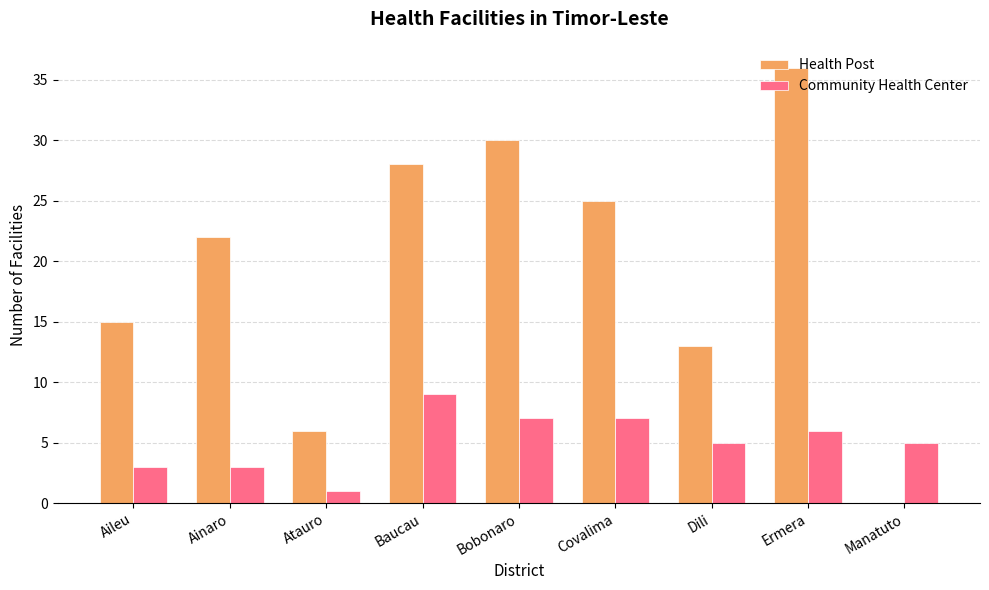

What is the greatest value displayed?

36